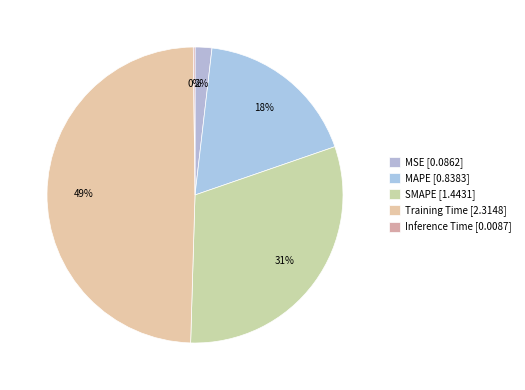

True or false: MSE accounts for 10% of the total.

False